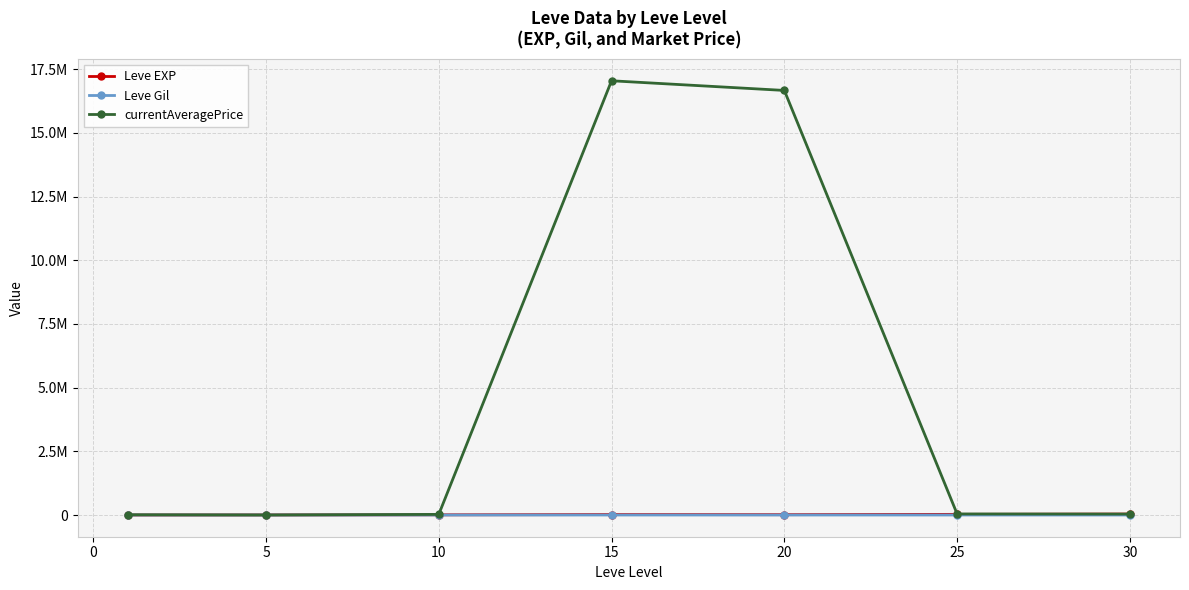

True or false: currentAveragePrice has more than 1 interior local peaks.

False